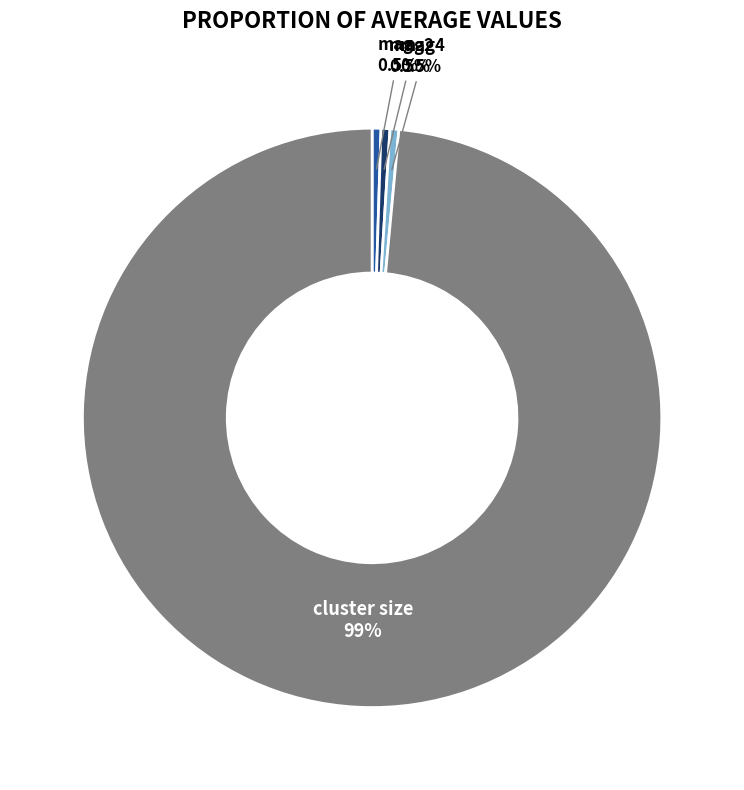

Does any single category account for the majority?

Yes